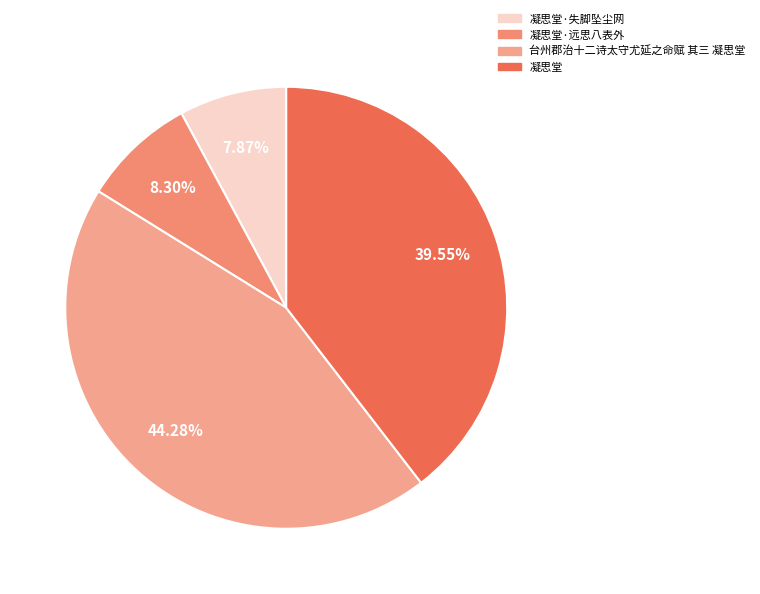

Do 凝思堂·远思八表外 and 台州郡治十二诗太守尤延之命赋 其三 凝思堂 together represent more than half of the pie?

Yes